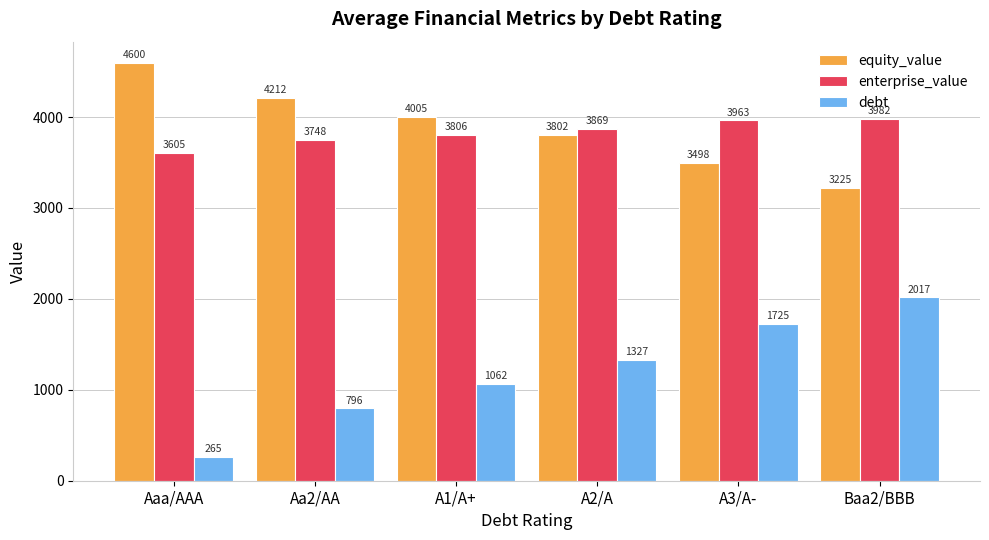

List the labels in order of debt value, smallest first.

Aaa/AAA, Aa2/AA, A1/A+, A2/A, A3/A-, Baa2/BBB